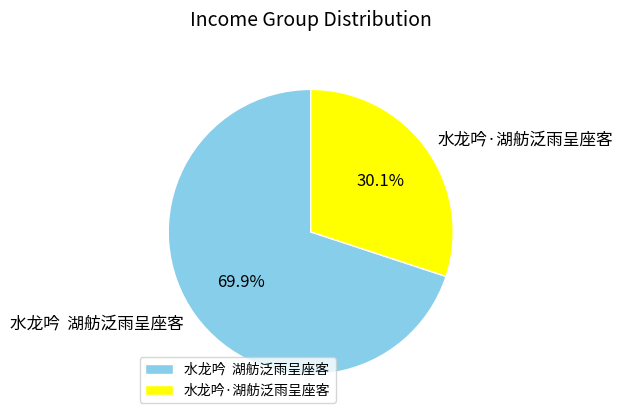

What portion of the pie excludes 水龙吟·湖舫泛雨呈座客?

69.9%